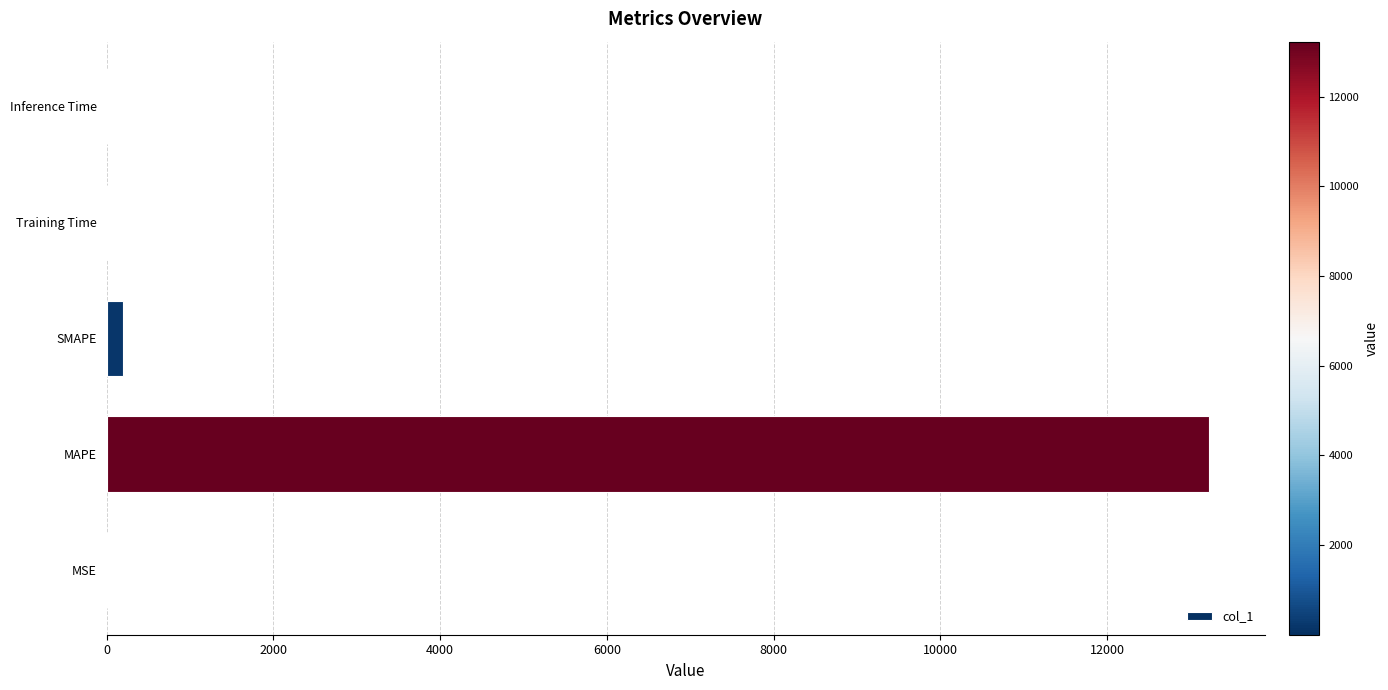

Where is the data nearest to the value 6613?

SMAPE